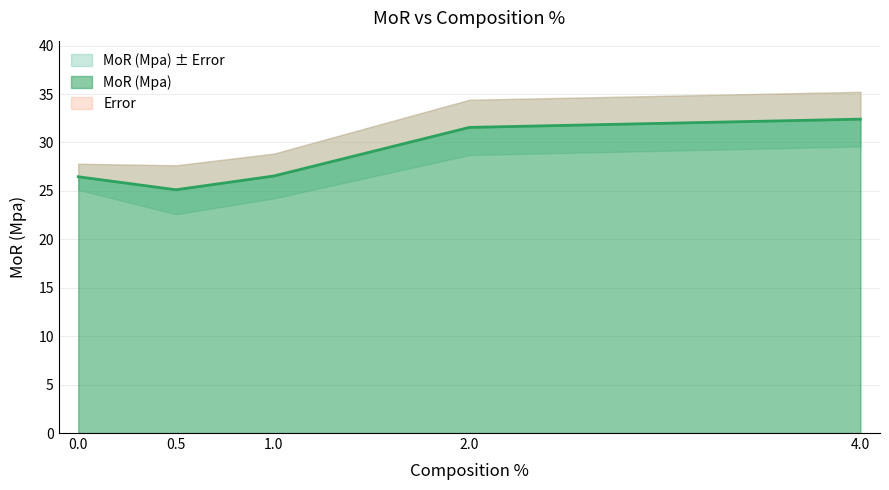

Which label corresponds to the largest value in the chart?

4